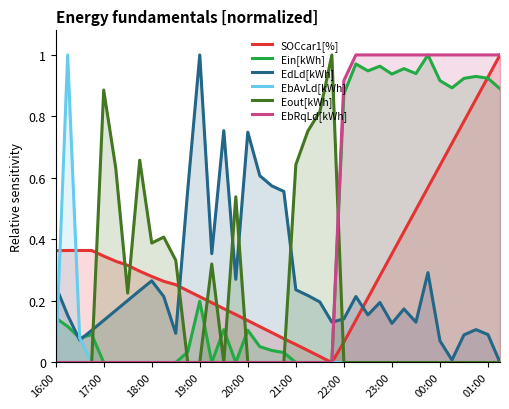

What is the value of the SOCcar1[%] point at the 12th from the left?

0.2